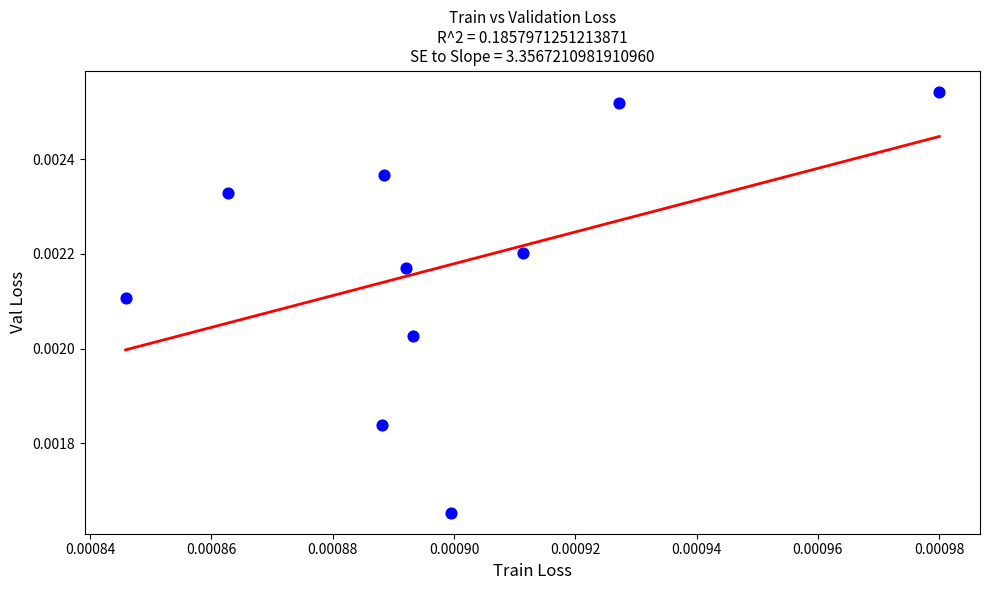

How many points are shown in the scatter plot?

10